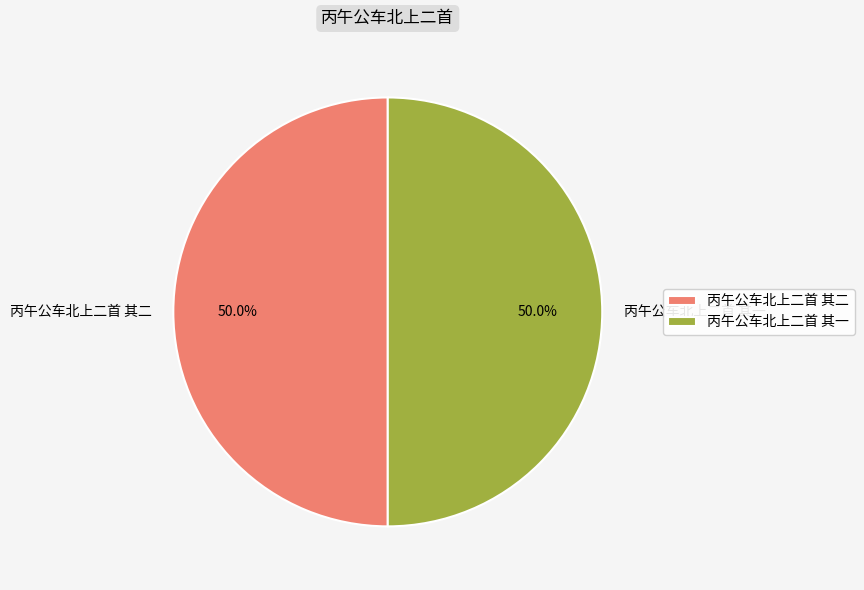

How many segments does this pie chart have?

2